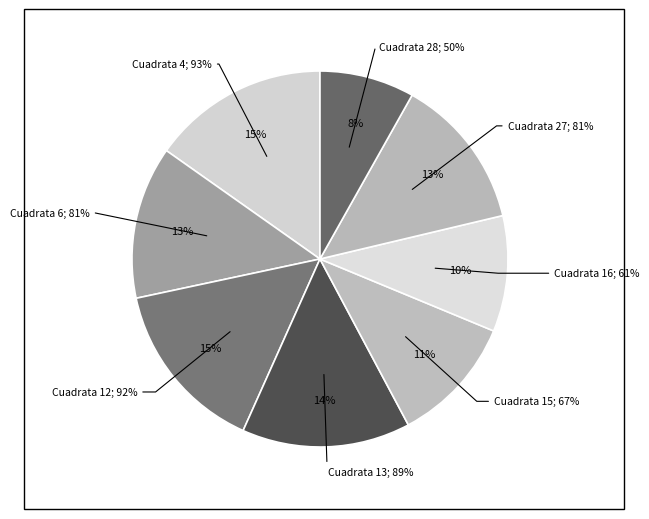

Which slice is the largest?

4